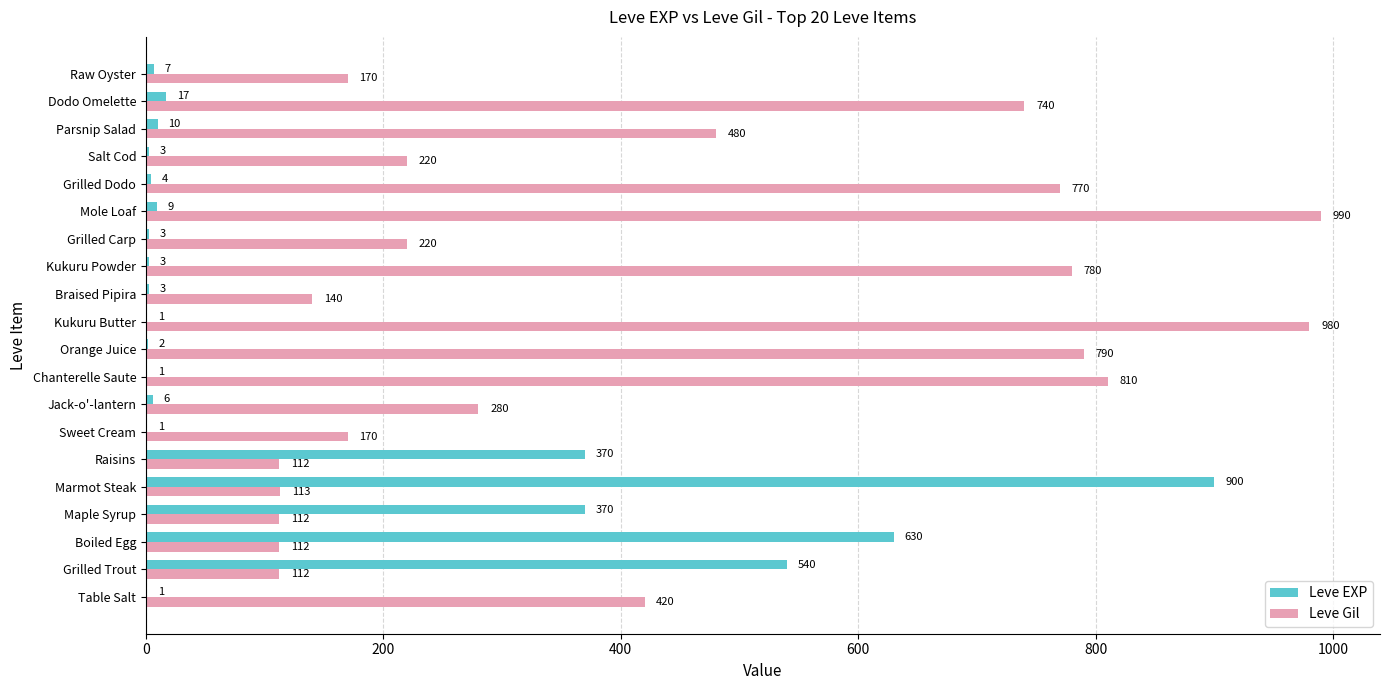

What is the sum of all Leve Gil values?

8521